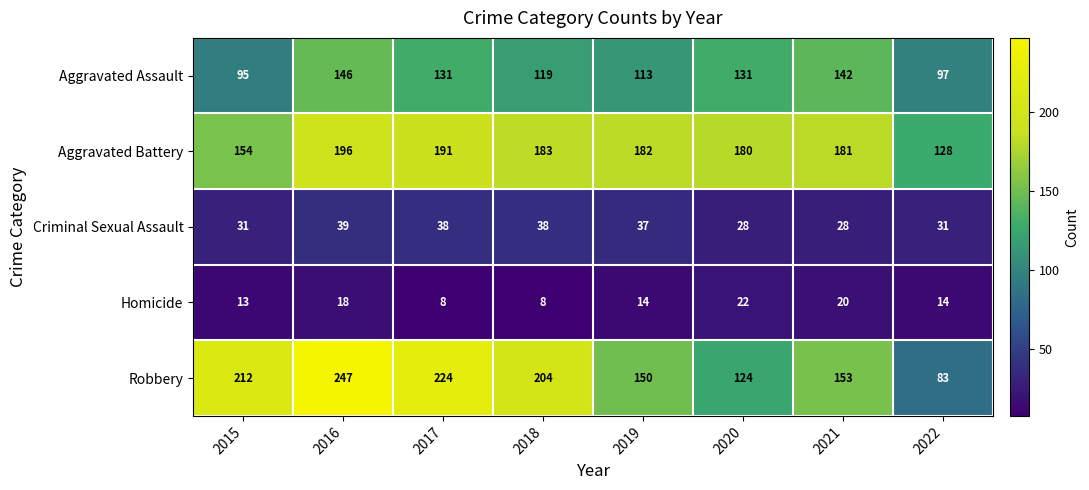

Read the Aggravated Assault value at 2022.

97